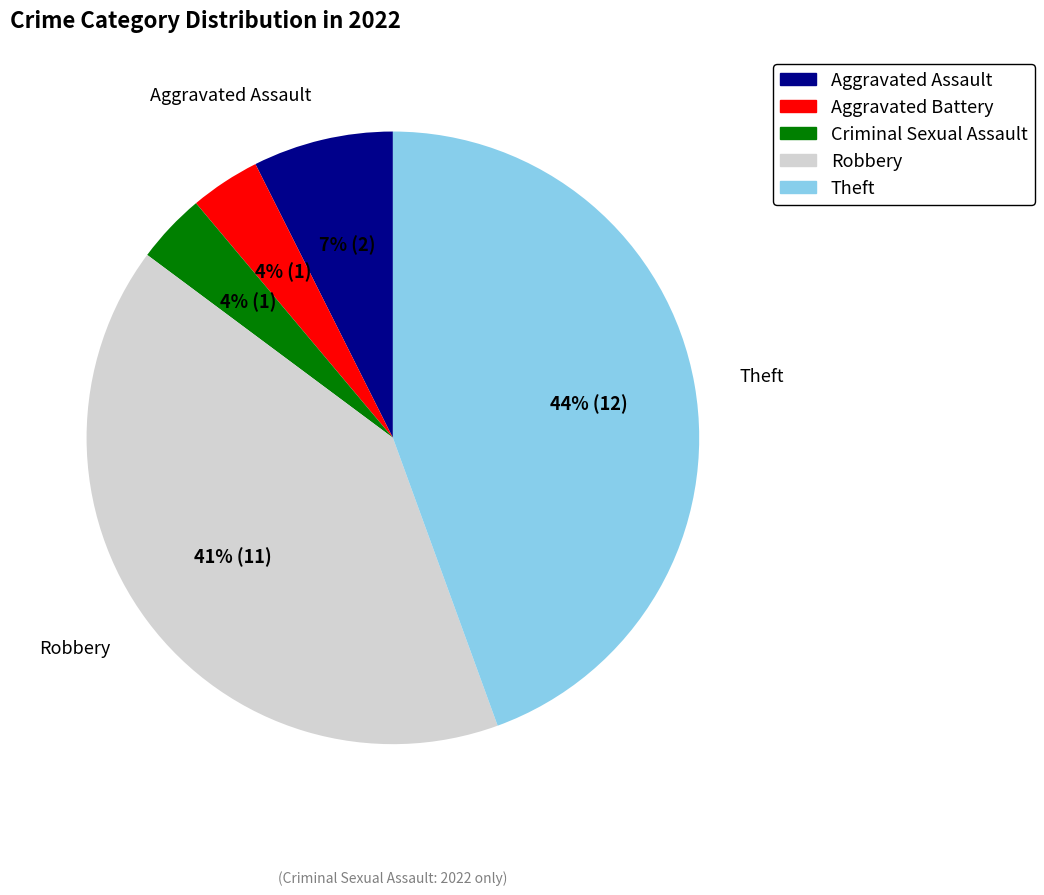

Approximately how many times larger is the value at Robbery compared to Theft?

0.9